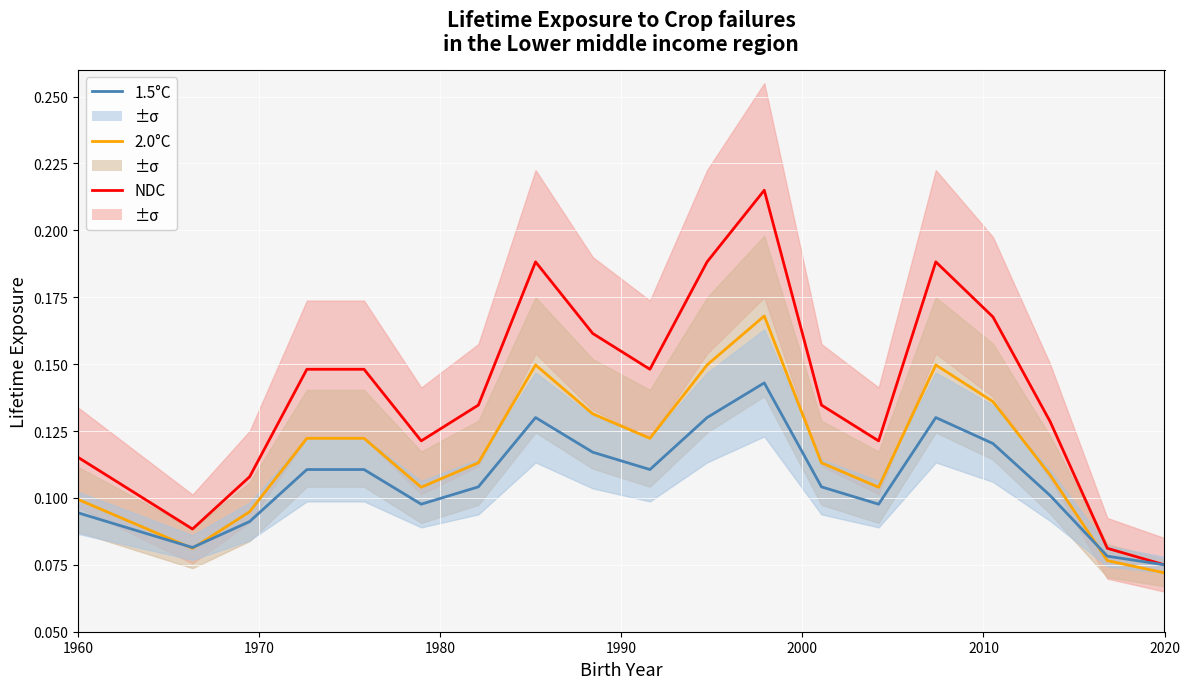

What is the label of the 4th point from the left?

1990